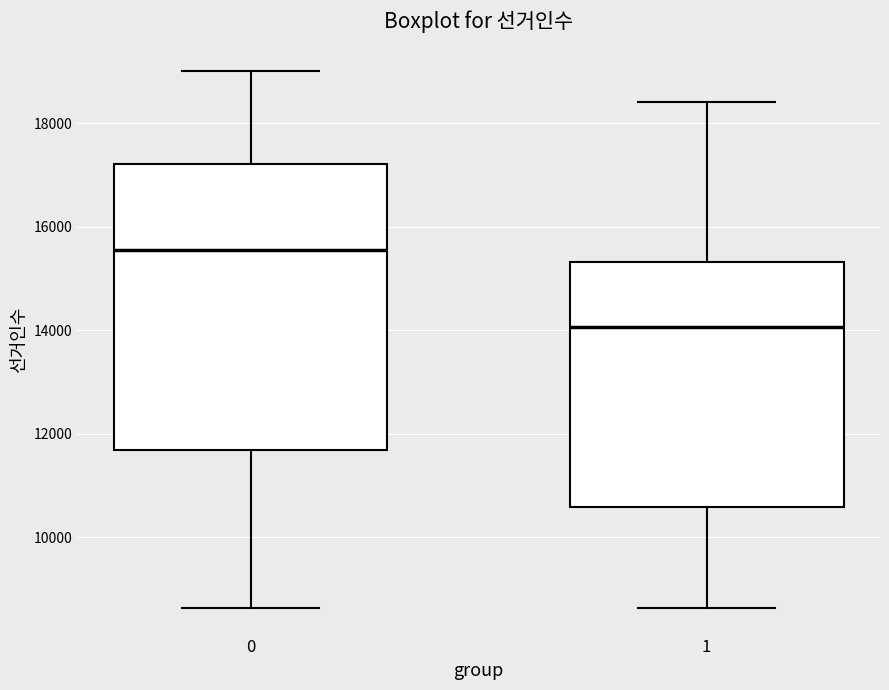

Reading left to right, read every box against the y-axis: the position of its median line, the range the box covers, and the ends of its whiskers. The values are not printed on the chart, so give them approximately, as read against the axis.

0: median 15600, box 11600 to 17200, whiskers 8600 to 19000
1: median 14000, box 10600 to 15400, whiskers 8600 to 18400